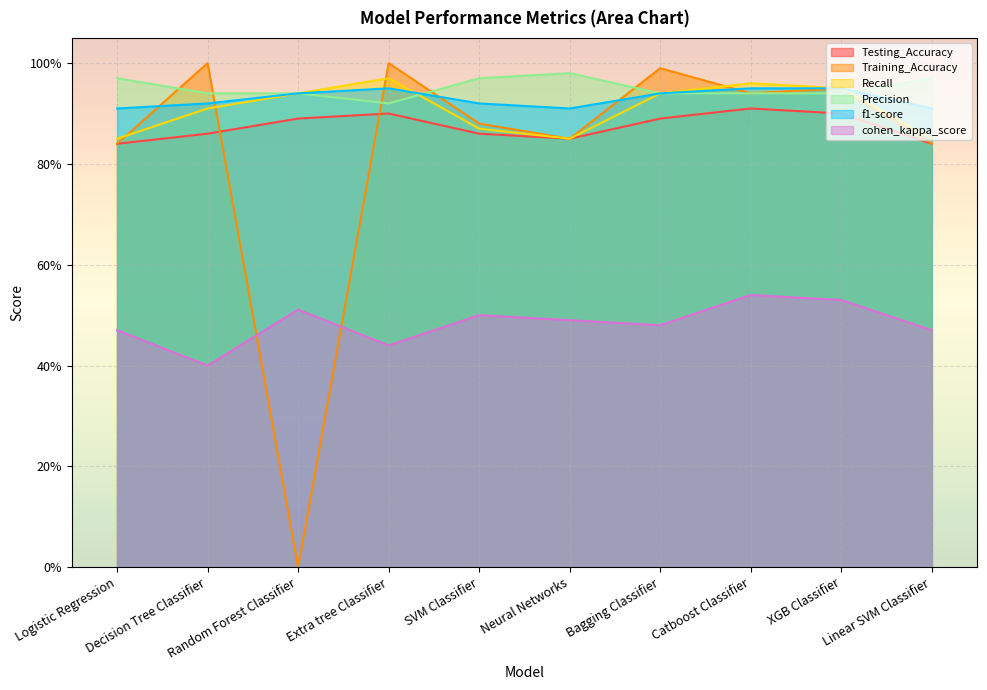

At which category does the chart reach its peak across all series?

Decision Tree Classifier